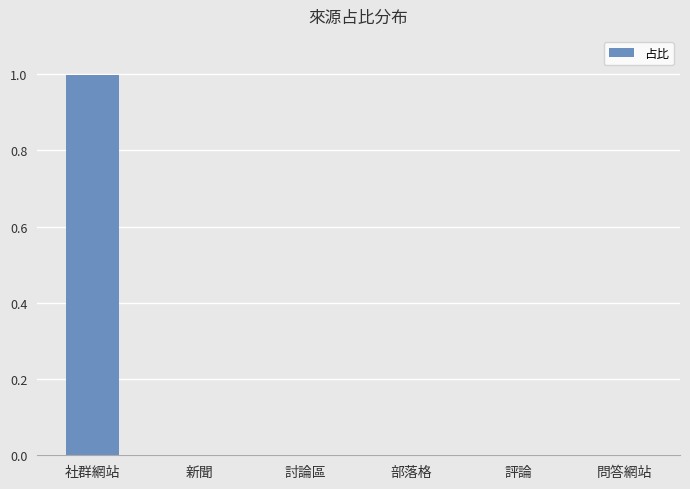

The chart shows a value of -0.5 at 部落格. True or false?

False